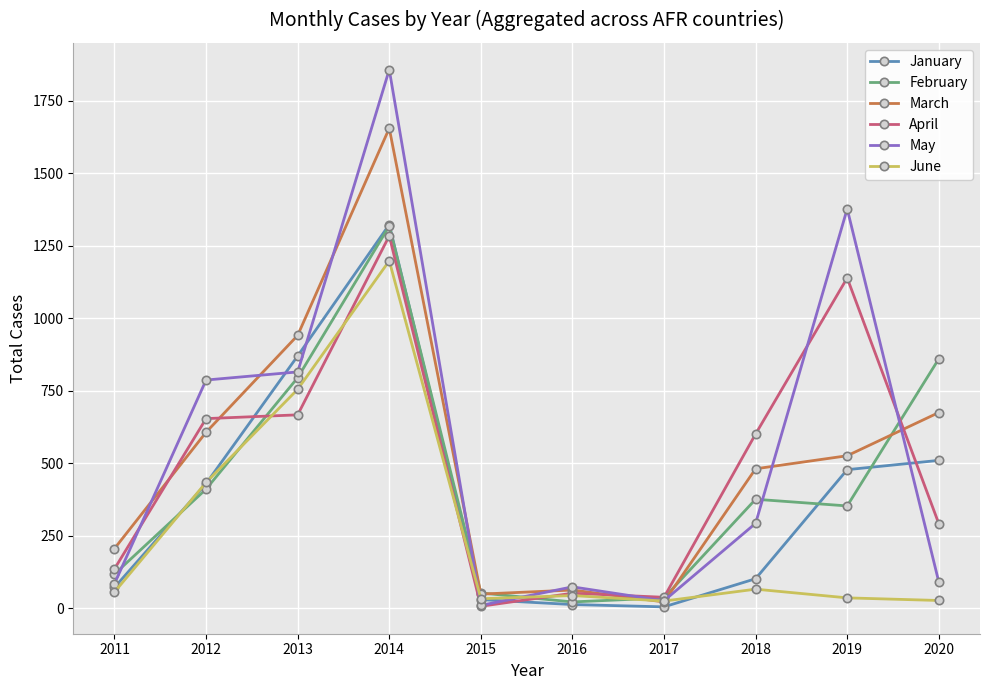

Which label corresponds to the largest value in the chart?

2014